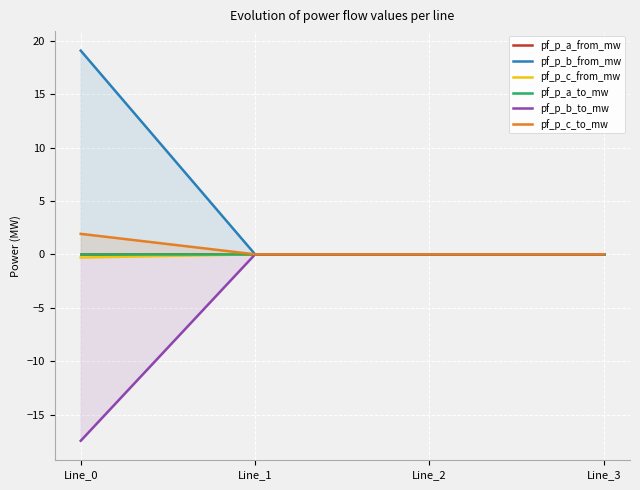

True or false: pf_p_a_to_mw and pf_p_c_to_mw intersect in this chart.

True